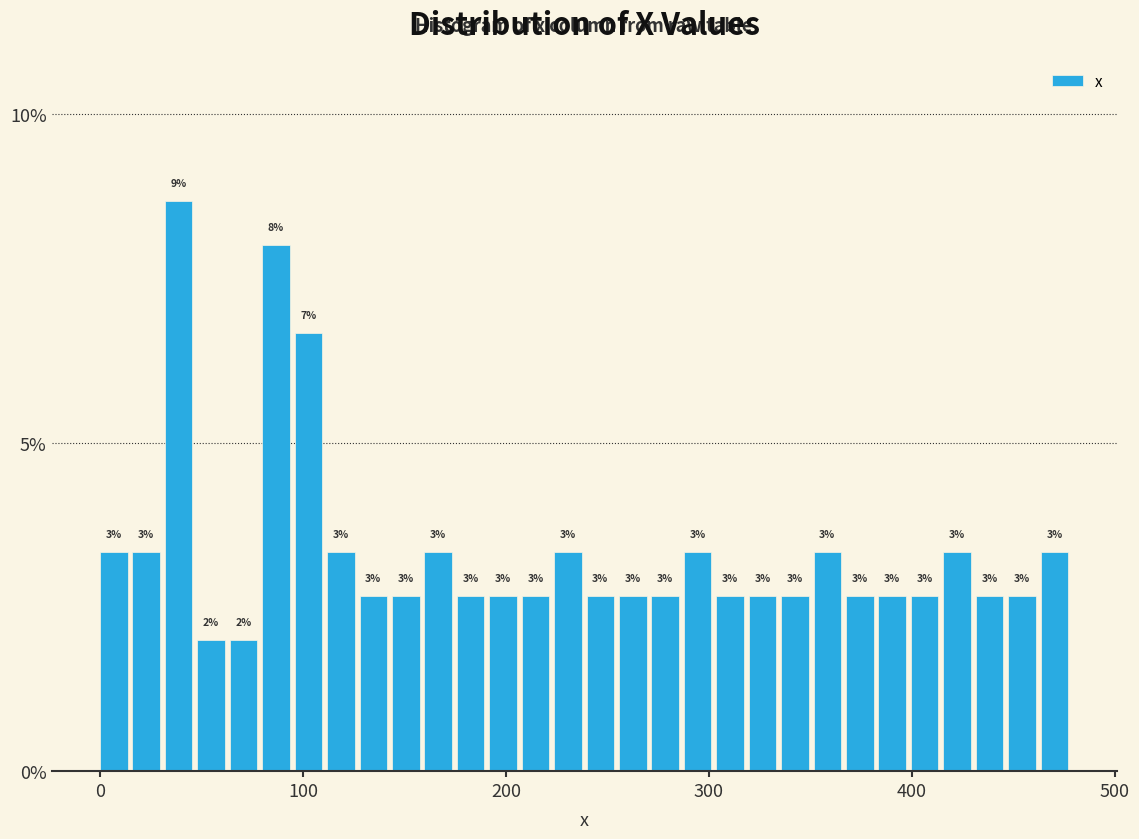

Read against the x-axis, roughly where is the centre of the tallest bar?

40